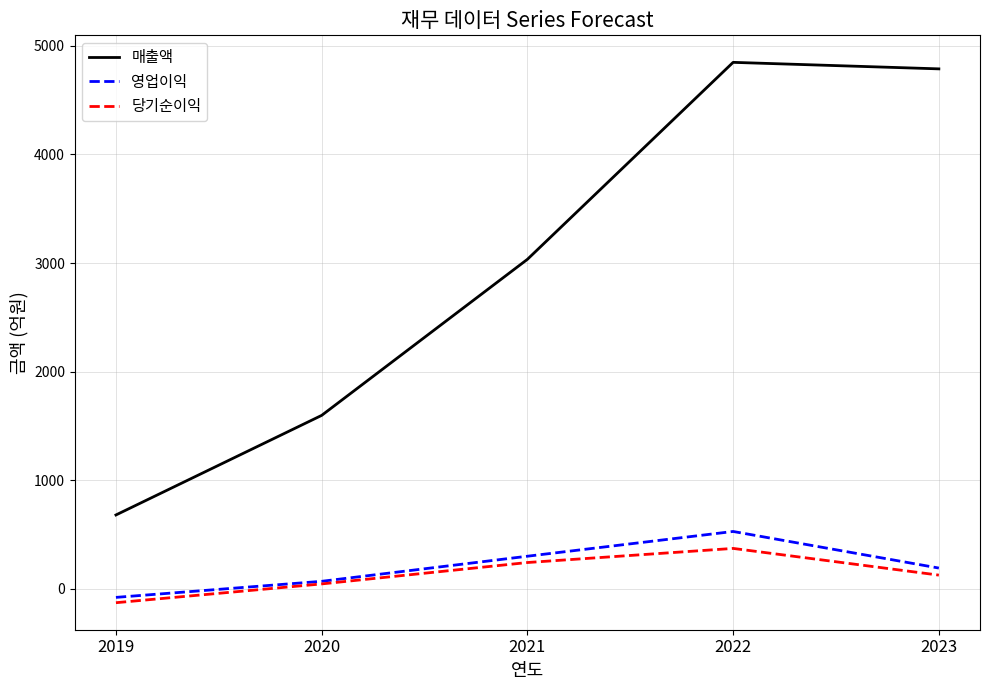

Where is 매출액 nearest to the value 2764?

2021